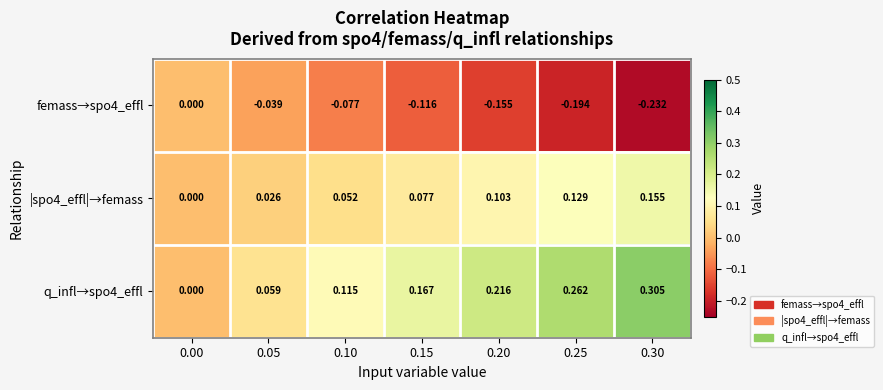

Is the value of femass→spo4_effl at 0.30 greater than the value of q_infl→spo4_effl at 0.25?

No